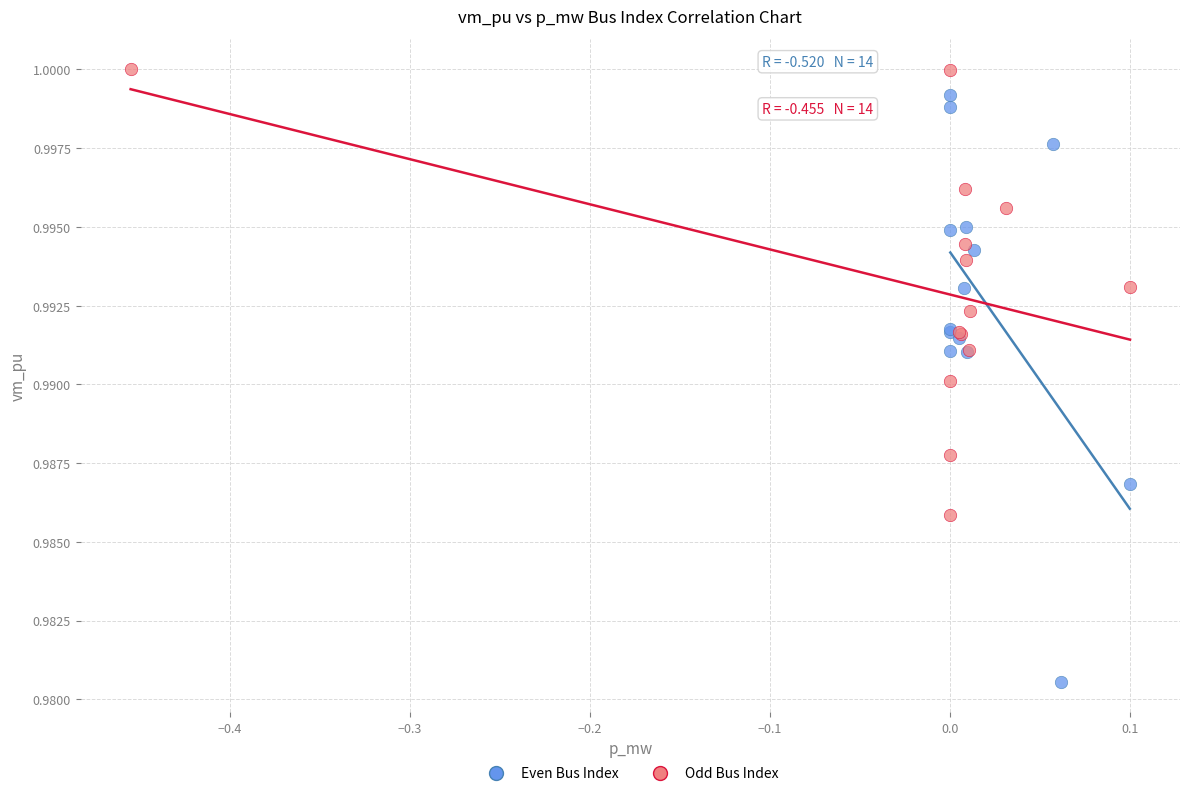

Which series has the largest Y range (max minus min)?

Even Bus Index